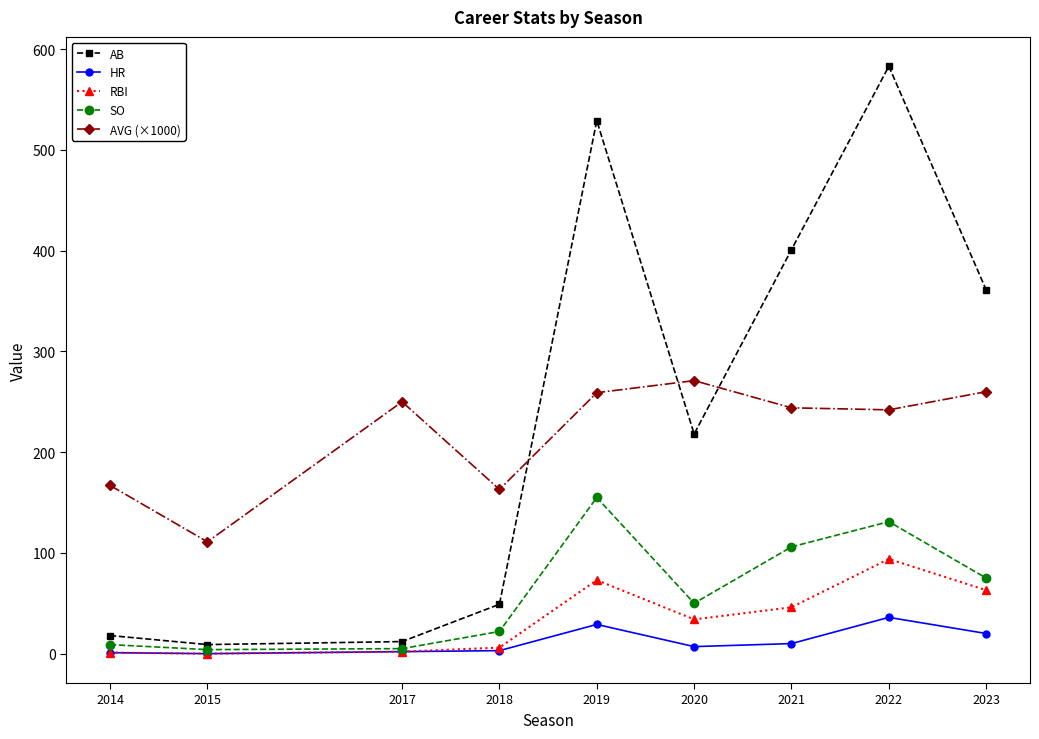

Which series has the largest range (max minus min)?

AB